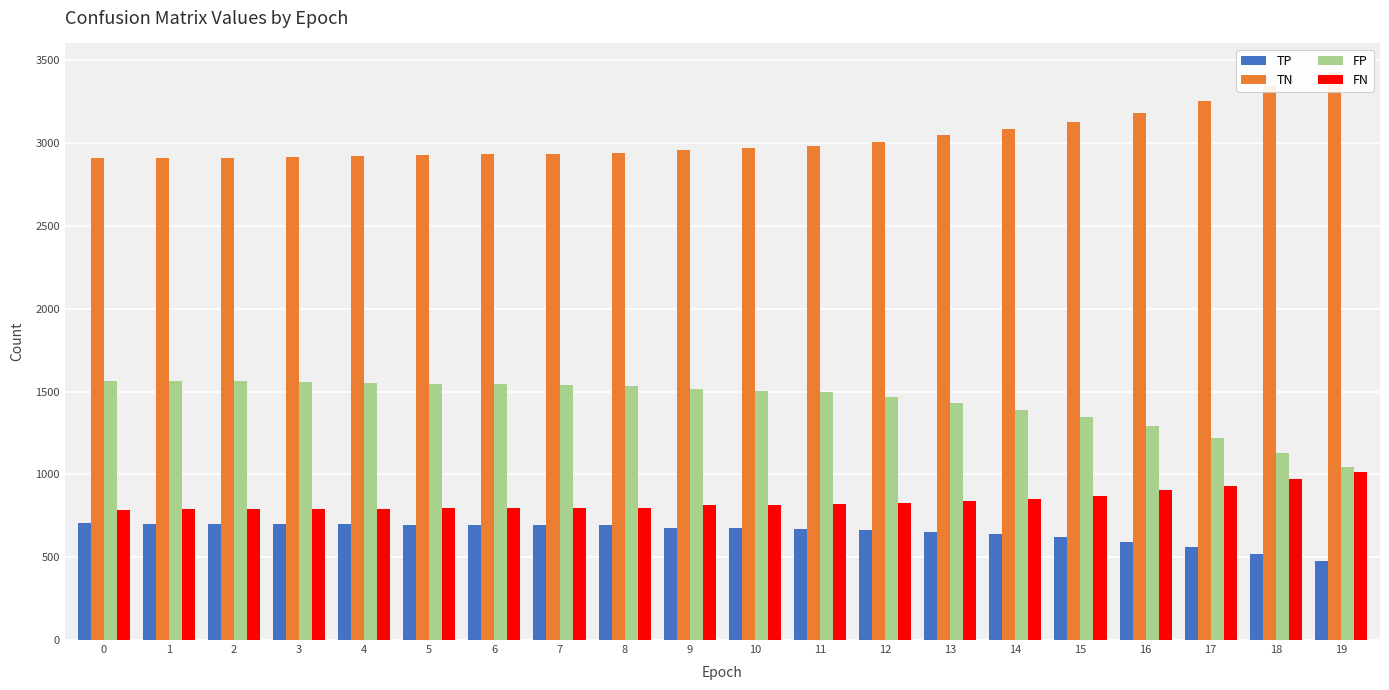

How many groups of bars are there?

20